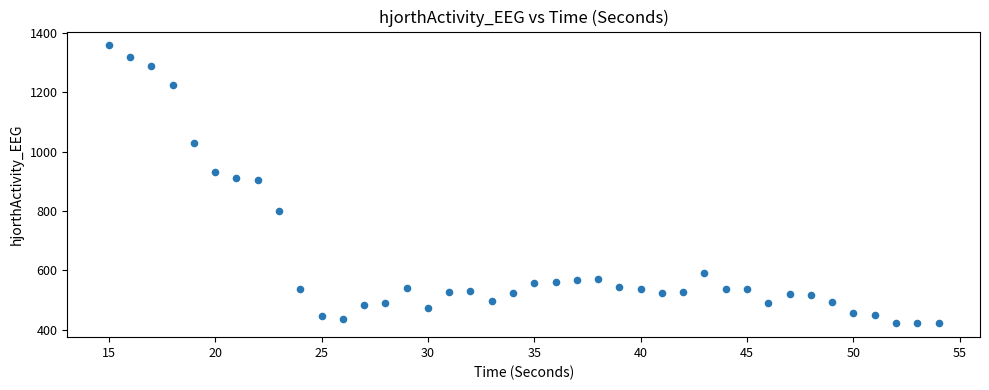

What is the range of X values (max minus min)?

39.0